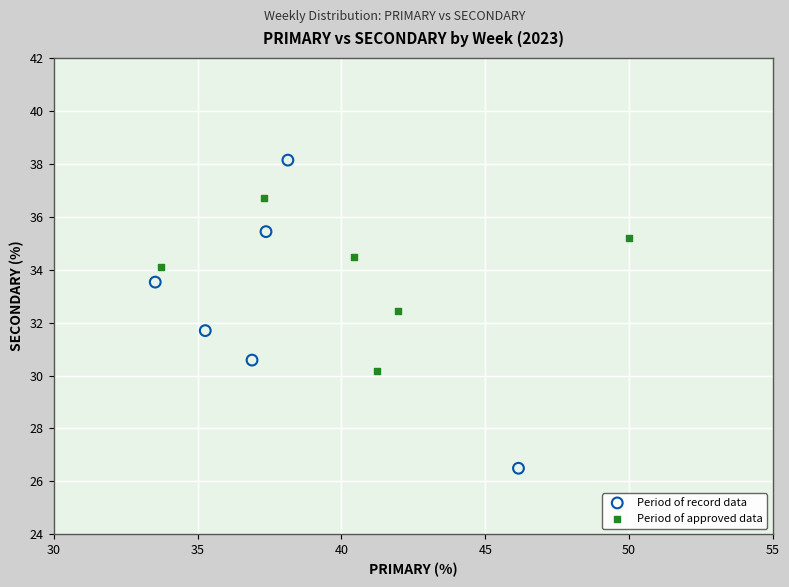

Which series reaches the maximum Y coordinate?

Period of record data